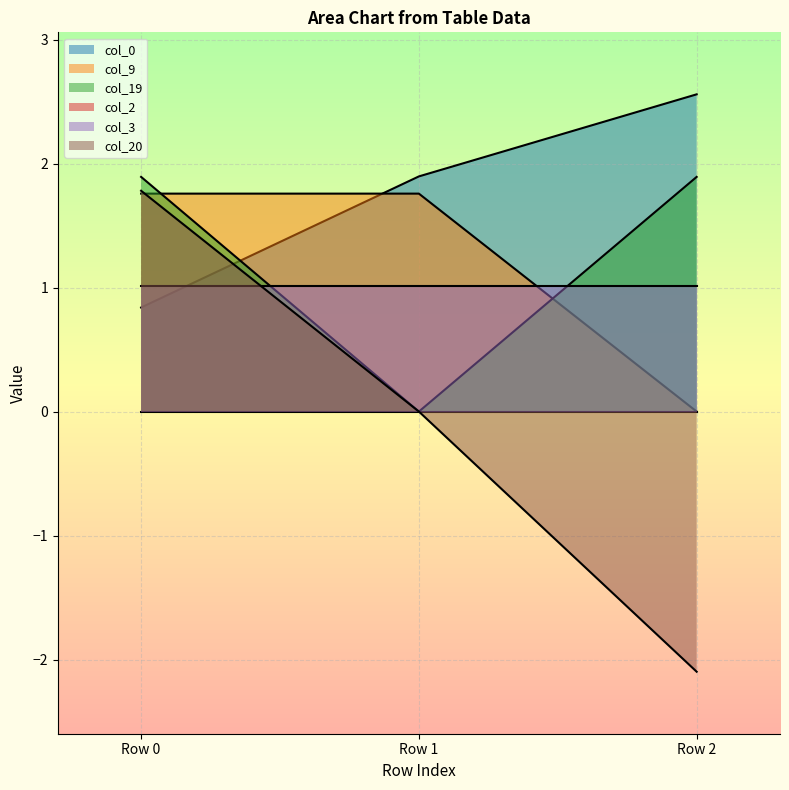

What is the greatest value displayed?

2.6